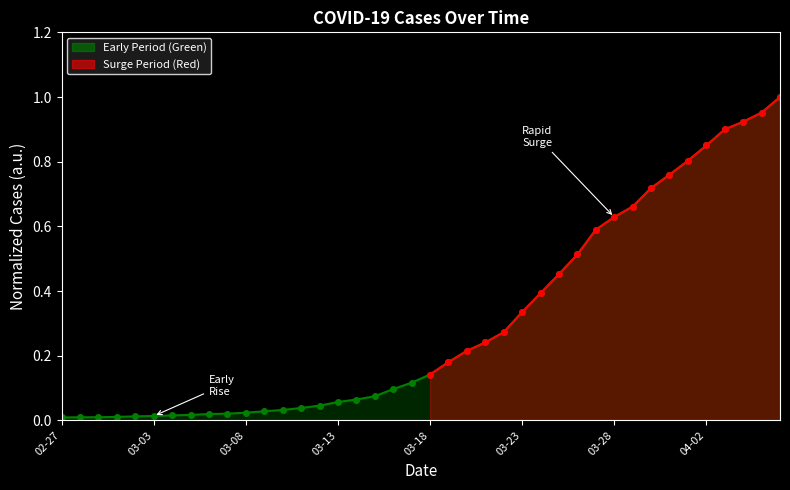

What is the difference between the maximum and minimum values?

1.0